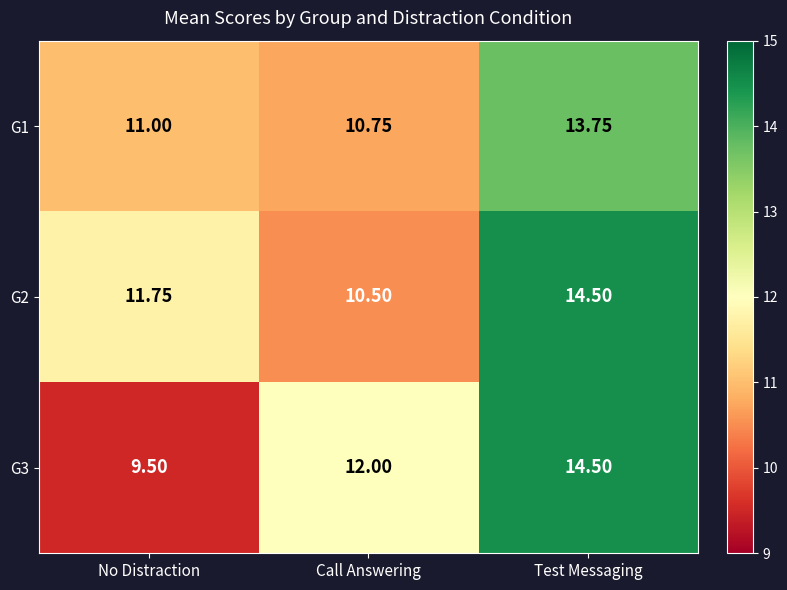

How many distinct data groups are displayed?

3